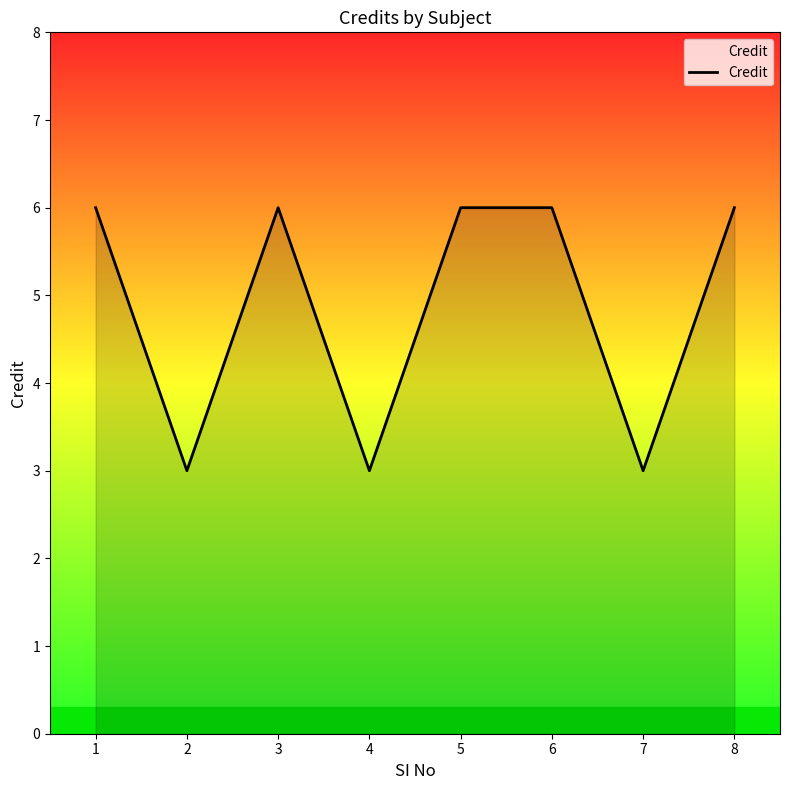

Where is the first local minimum?

2